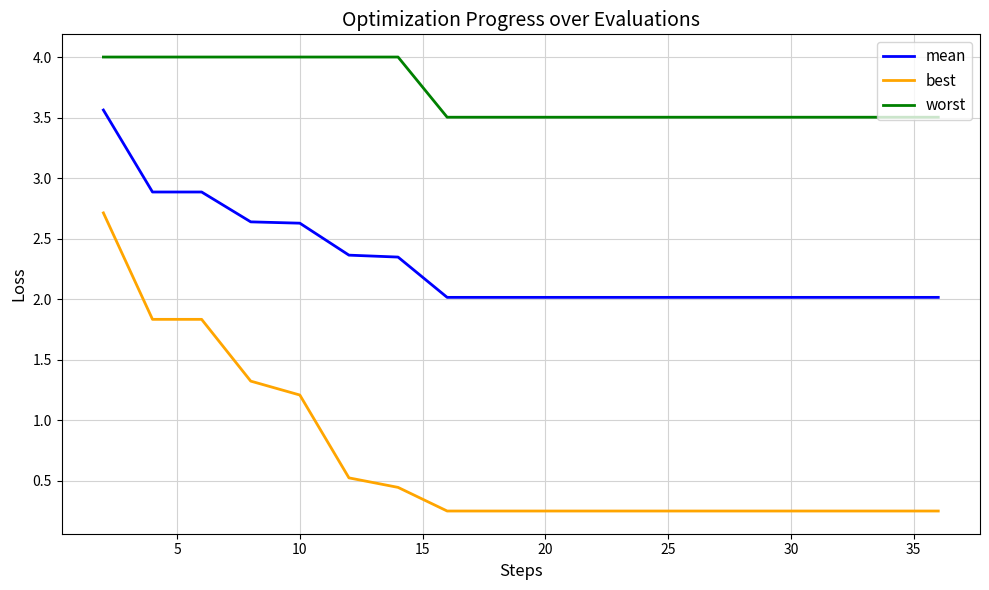

Which series has the largest total across all categories?

worst